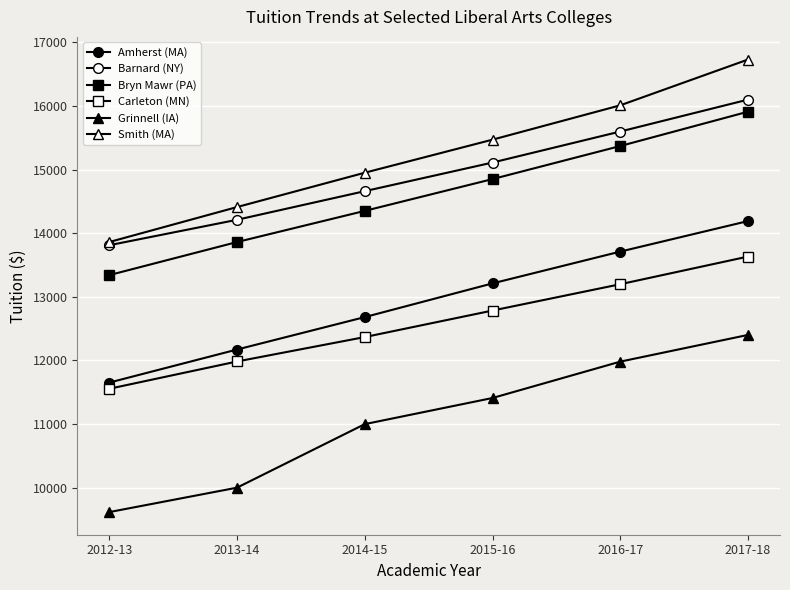

Which has a higher value, 2013-14 or 2015-16?

2015-16